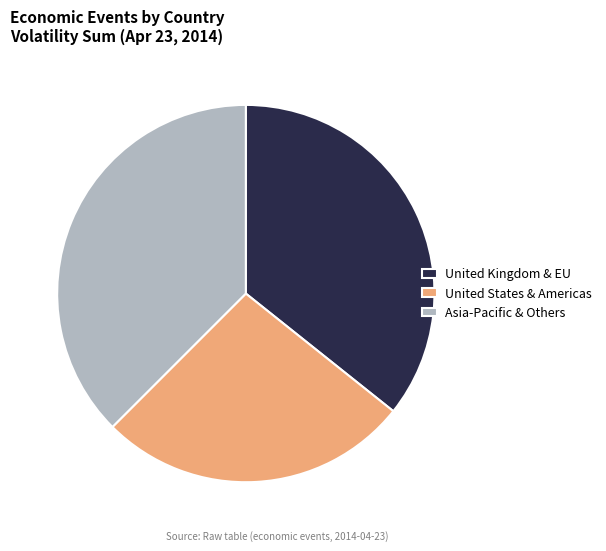

What is the largest slice in the pie chart?

Asia-Pacific & Others